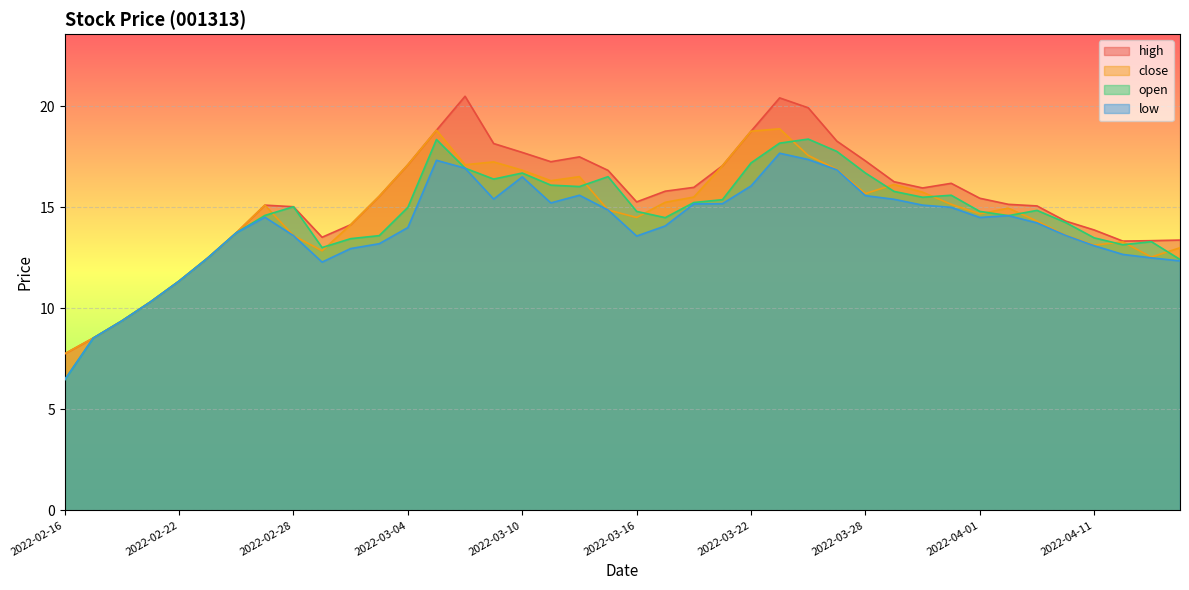

At which category does open reach its first local peak?

2022-02-28